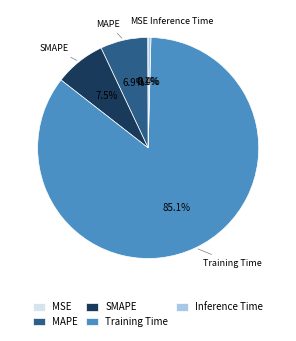

What is the largest slice in the pie chart?

Training Time